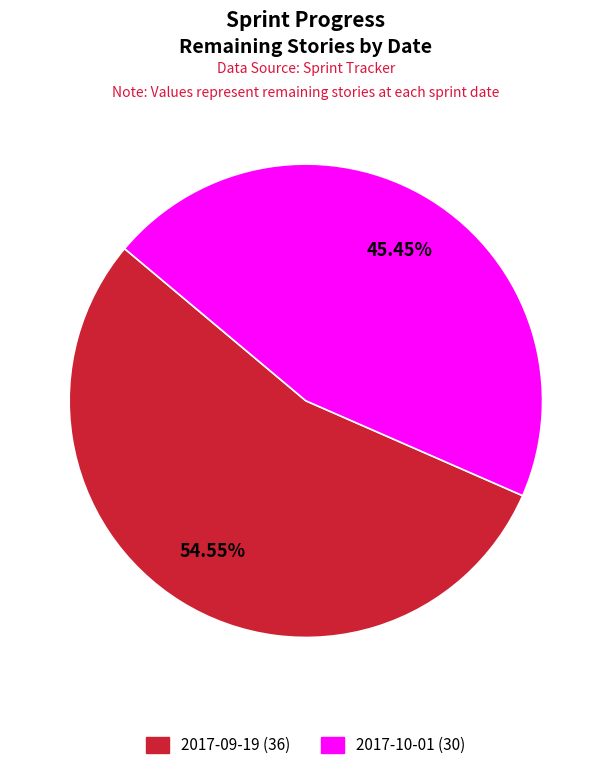

What is the largest slice in the pie chart?

2017-09-19